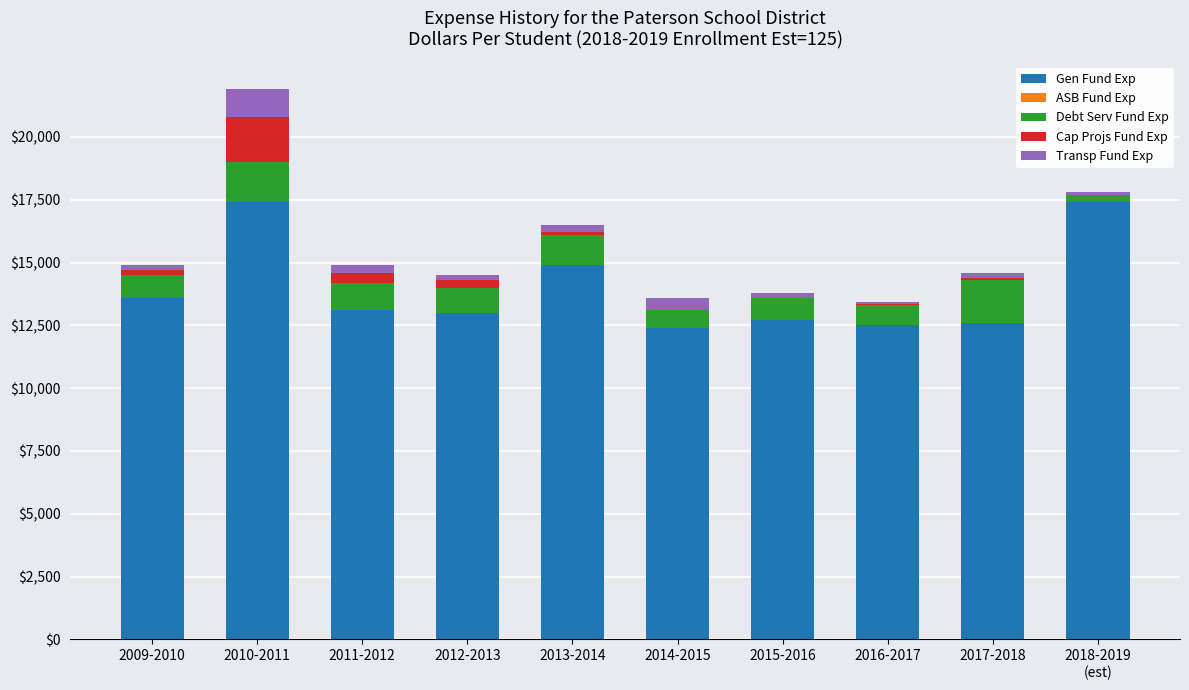

What is the highest value of the Gen Fund Exp series?

17400